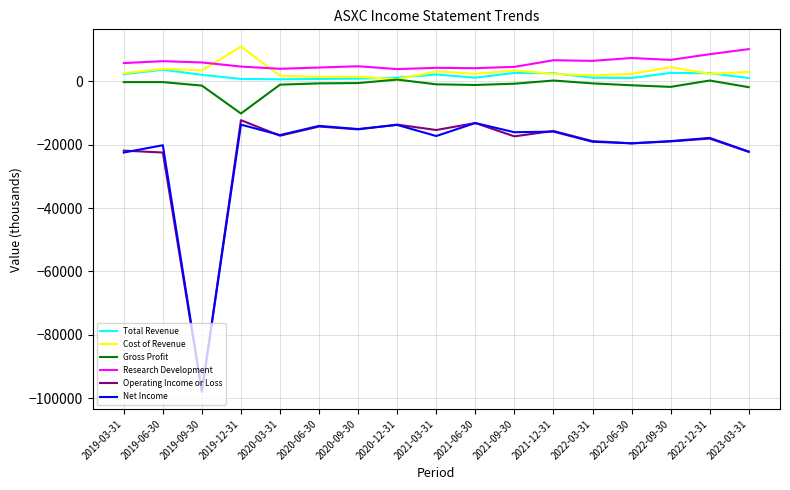

Is the value of Operating Income or Loss at 2019-12-31 greater than the value of Research Development at 2022-12-31?

No